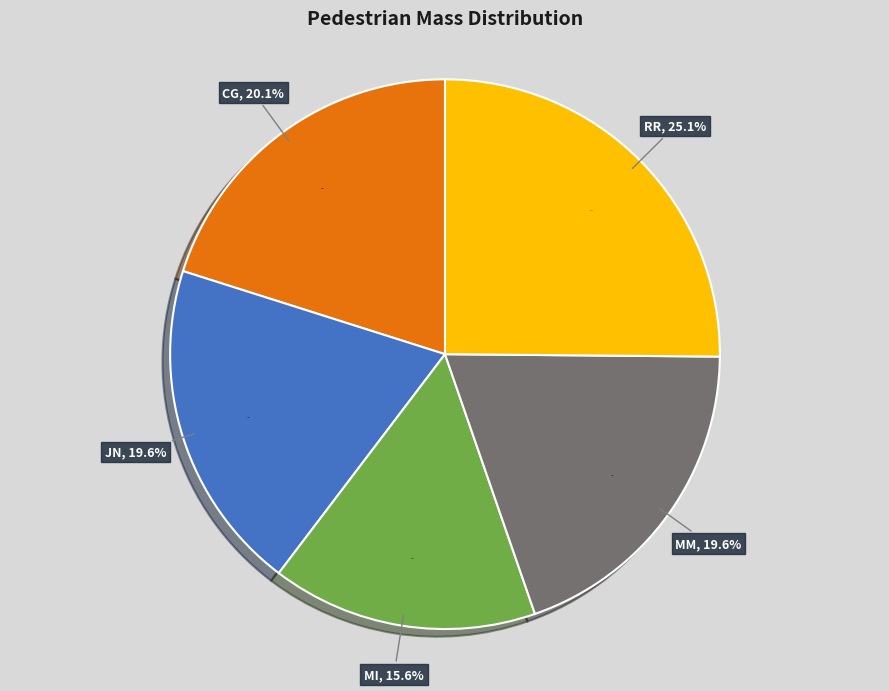

To the nearest percent, what percentage of the pie is MI?

16%